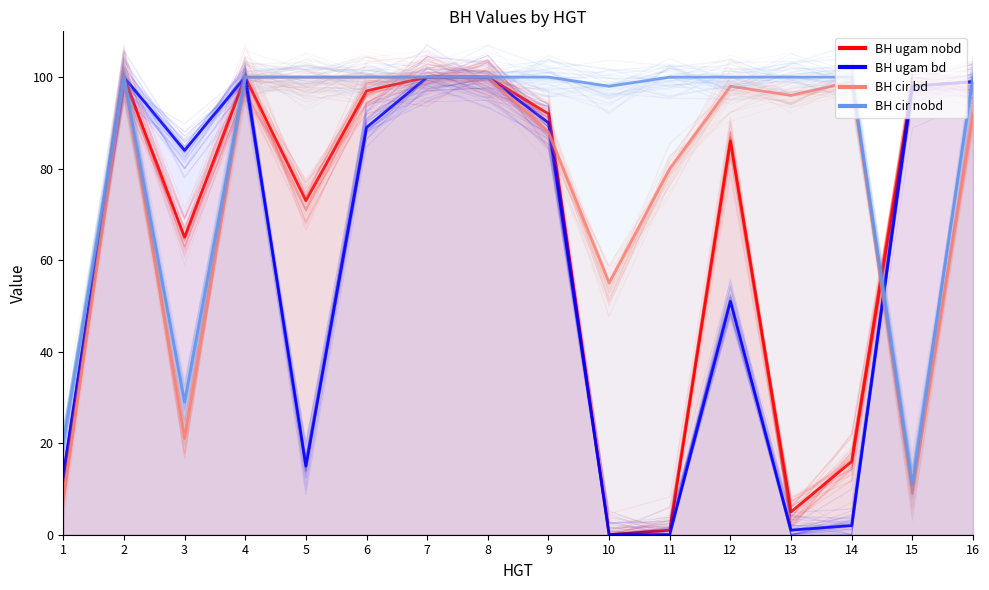

What is the sum of all BH cir nobd values?

1358